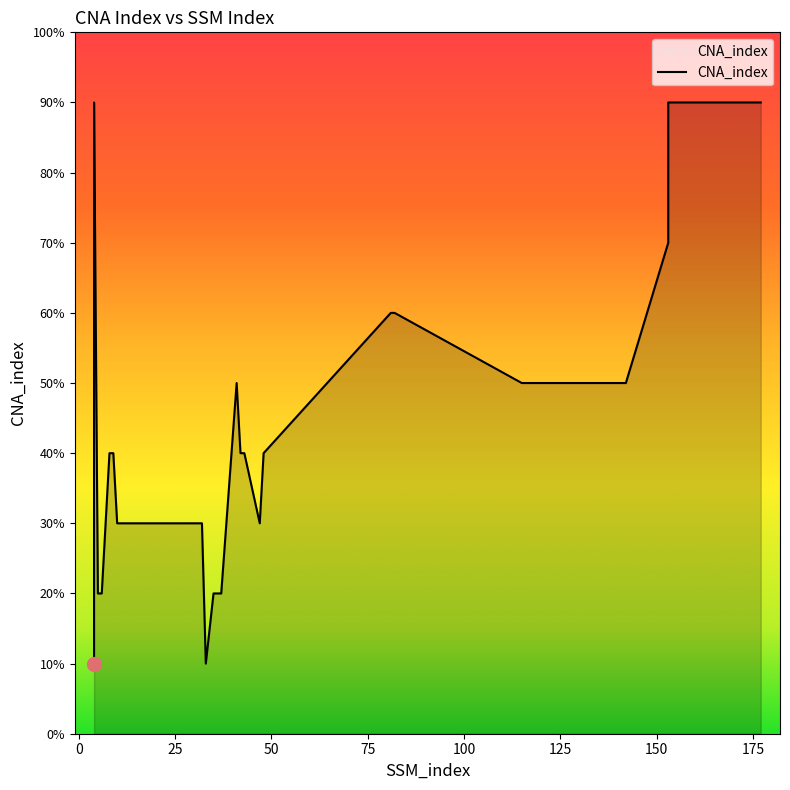

What is the value of the 33rd point from the left?

7